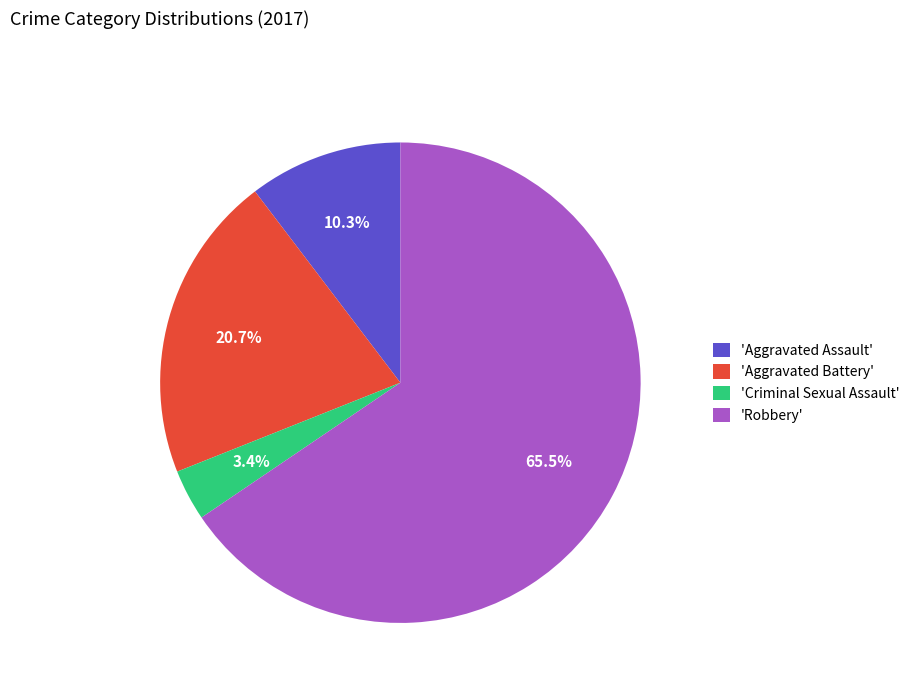

What is the majority slice?

'Robbery'